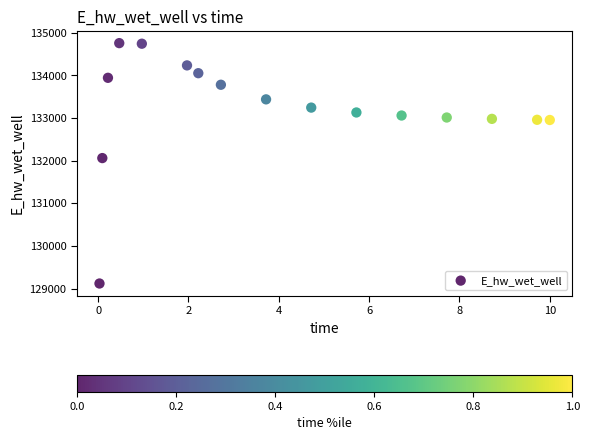

What Y value in the scatter plot is closest to 131936?

132059.4